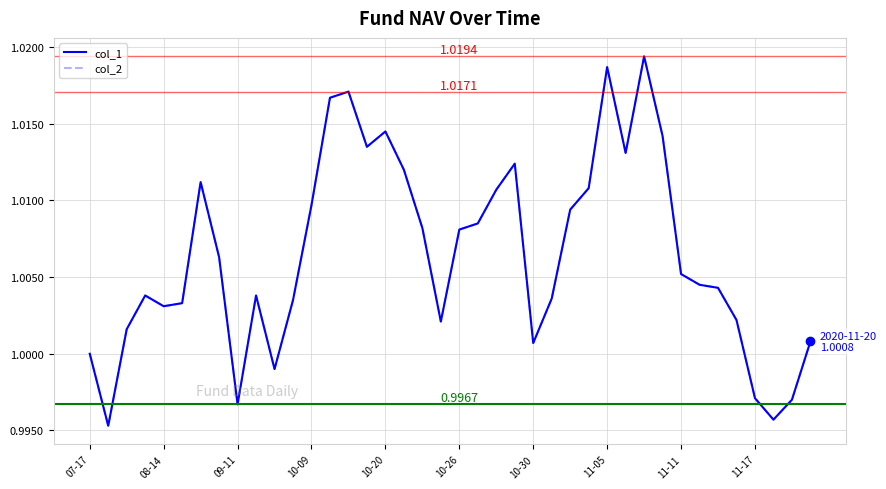

Reading left to right, transcribe all the data shown in this chart.

col_1: 1.0	1.0	1.0	1.0	1.0	1.0	1.0	1.0	1.0	1.0	1.0	1.0	1.0	1.0	1.0	1.0	1.0	1.0	1.0	1.0	1.0	1.0	1.0	1.0	1.0	1.0	1.0	1.0	1.0	1.0	1.0	1.0	1.0	1.0	1.0	1.0	1.0	1.0	1.0	1.0
col_2: 1.0	1.0	1.0	1.0	1.0	1.0	1.0	1.0	1.0	1.0	1.0	1.0	1.0	1.0	1.0	1.0	1.0	1.0	1.0	1.0	1.0	1.0	1.0	1.0	1.0	1.0	1.0	1.0	1.0	1.0	1.0	1.0	1.0	1.0	1.0	1.0	1.0	1.0	1.0	1.0